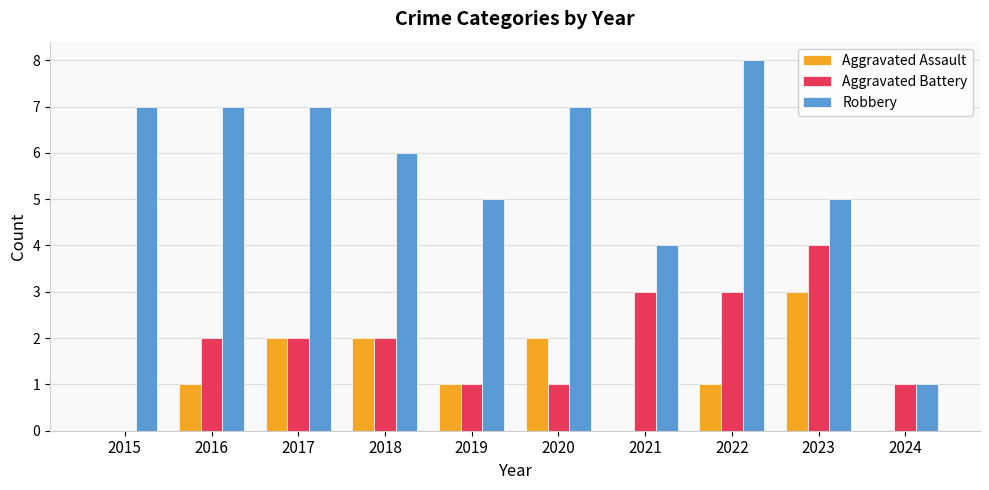

Count the number of categories in the chart.

10